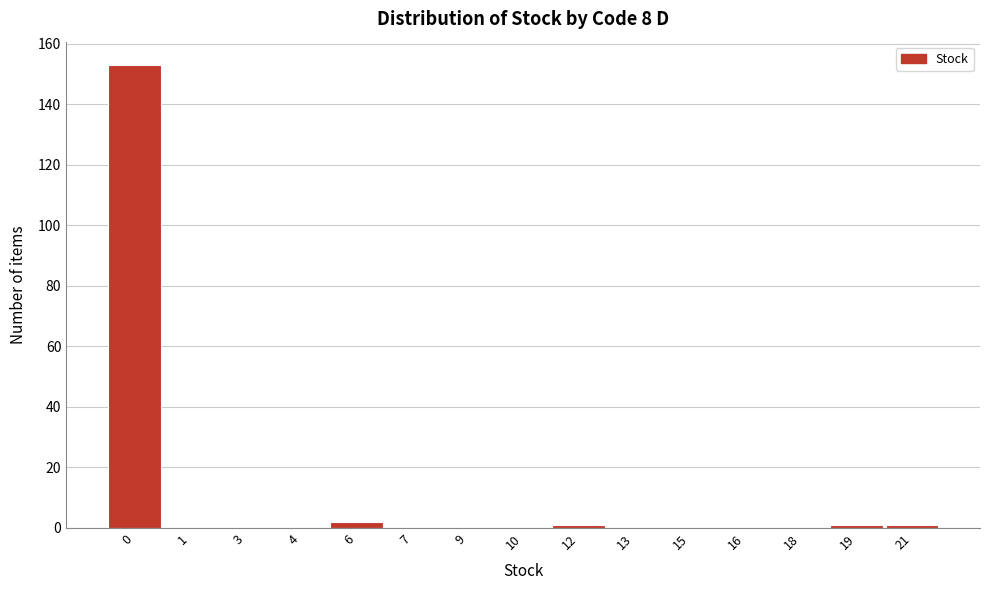

Reading left to right, extract all data points from this chart.

0=153	1=0	3=0	4=0	6=2	7=0	9=0	10=0	12=1	13=0	15=0	16=0	18=0	19=1	21=1